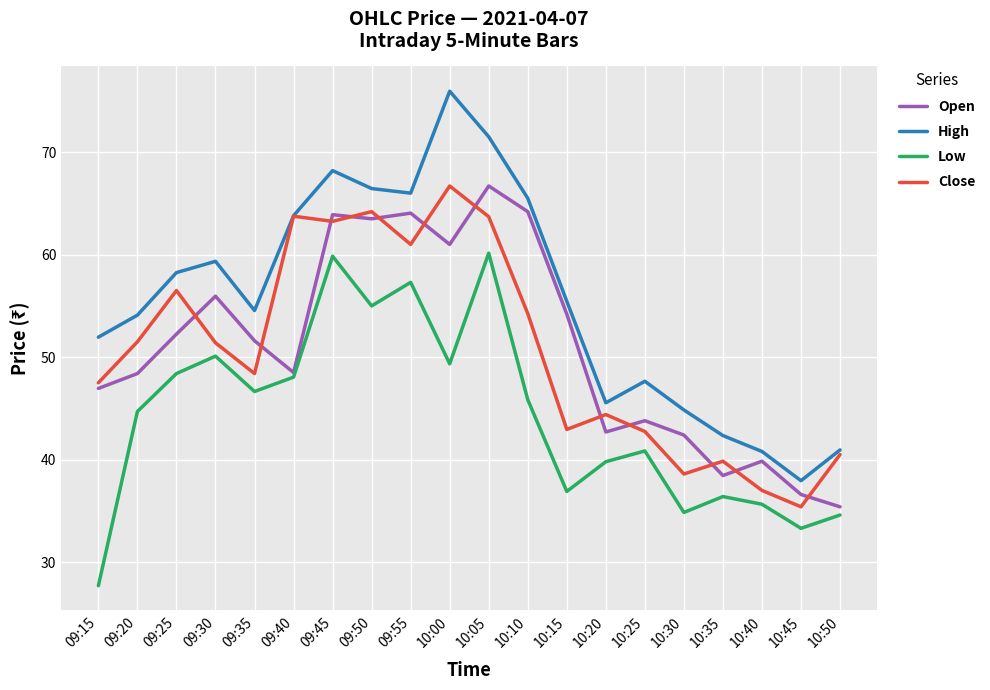

Where is the first local minimum for Close?

09:35